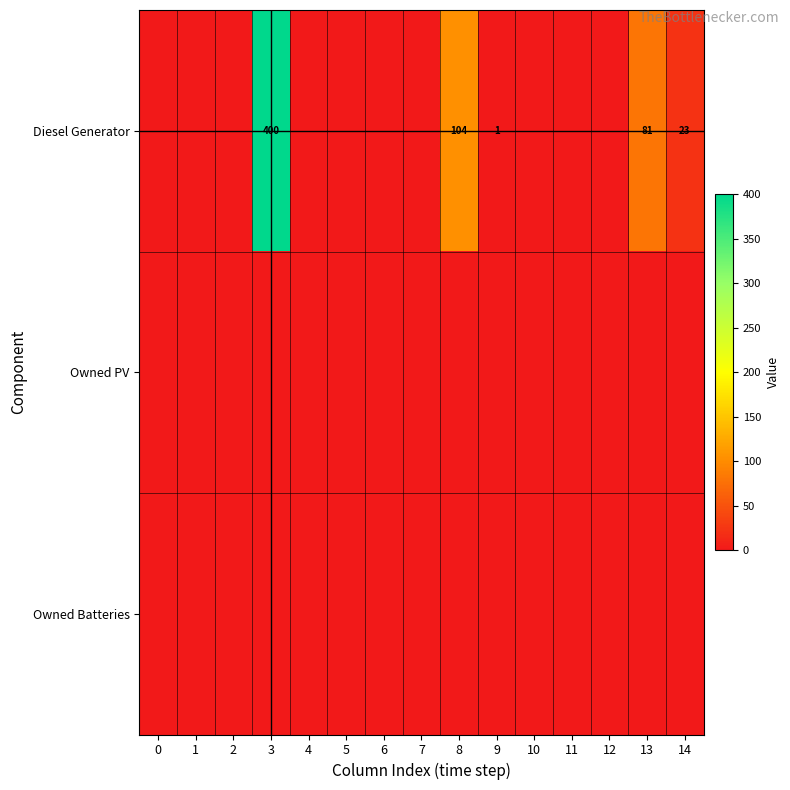

Which series has the largest range (max minus min)?

Diesel Generator